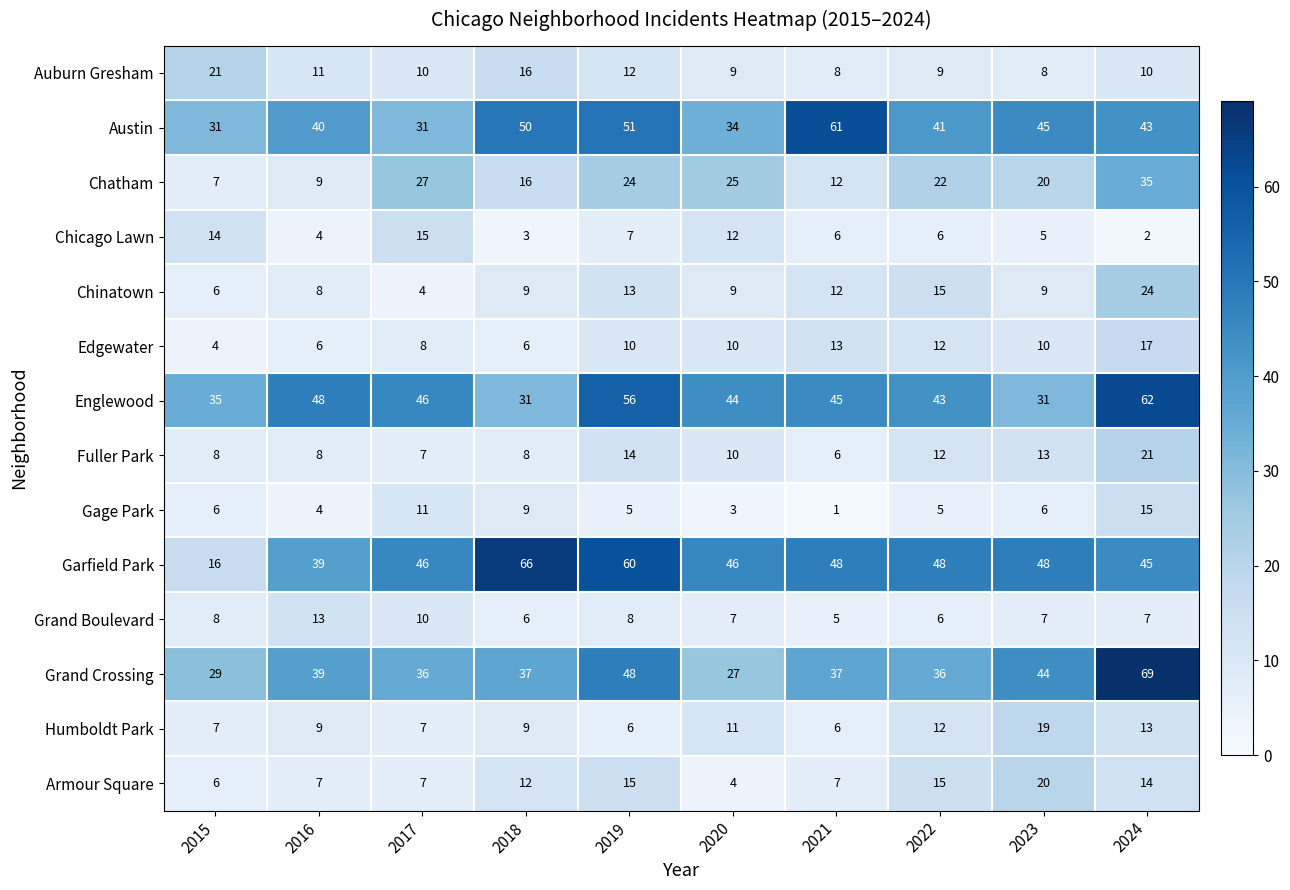

What is the average value of the Englewood series?

44